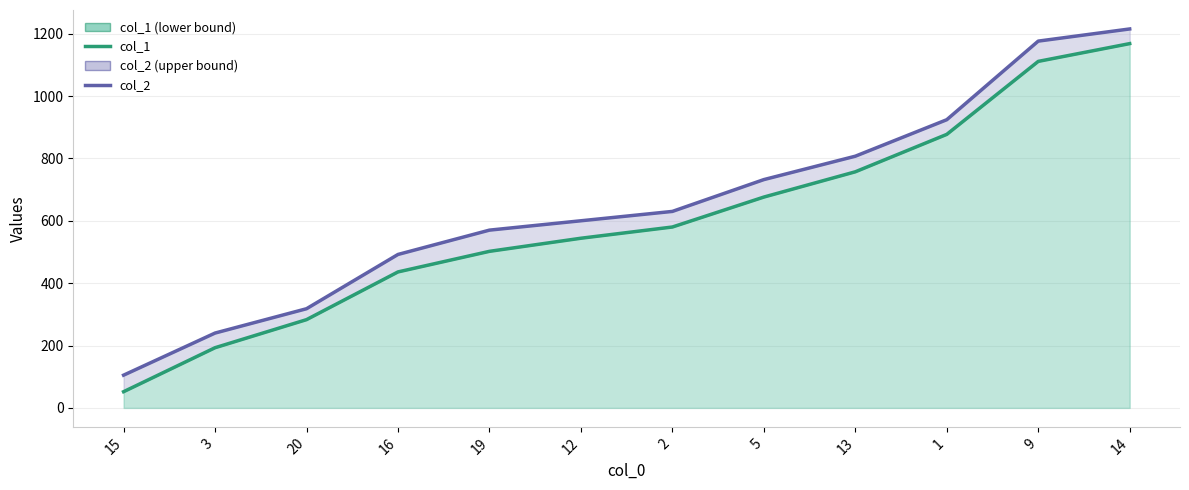

The col_1 series shows 1111 at 9. True or false?

True